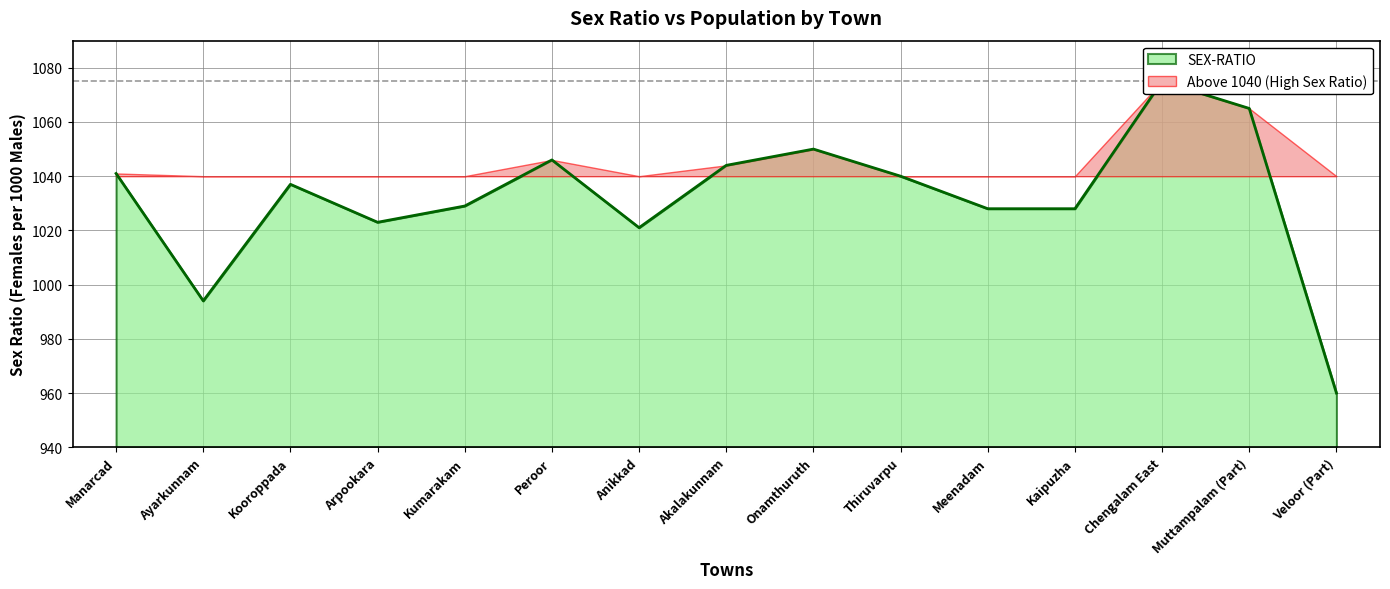

Count the number of categories in the chart.

15